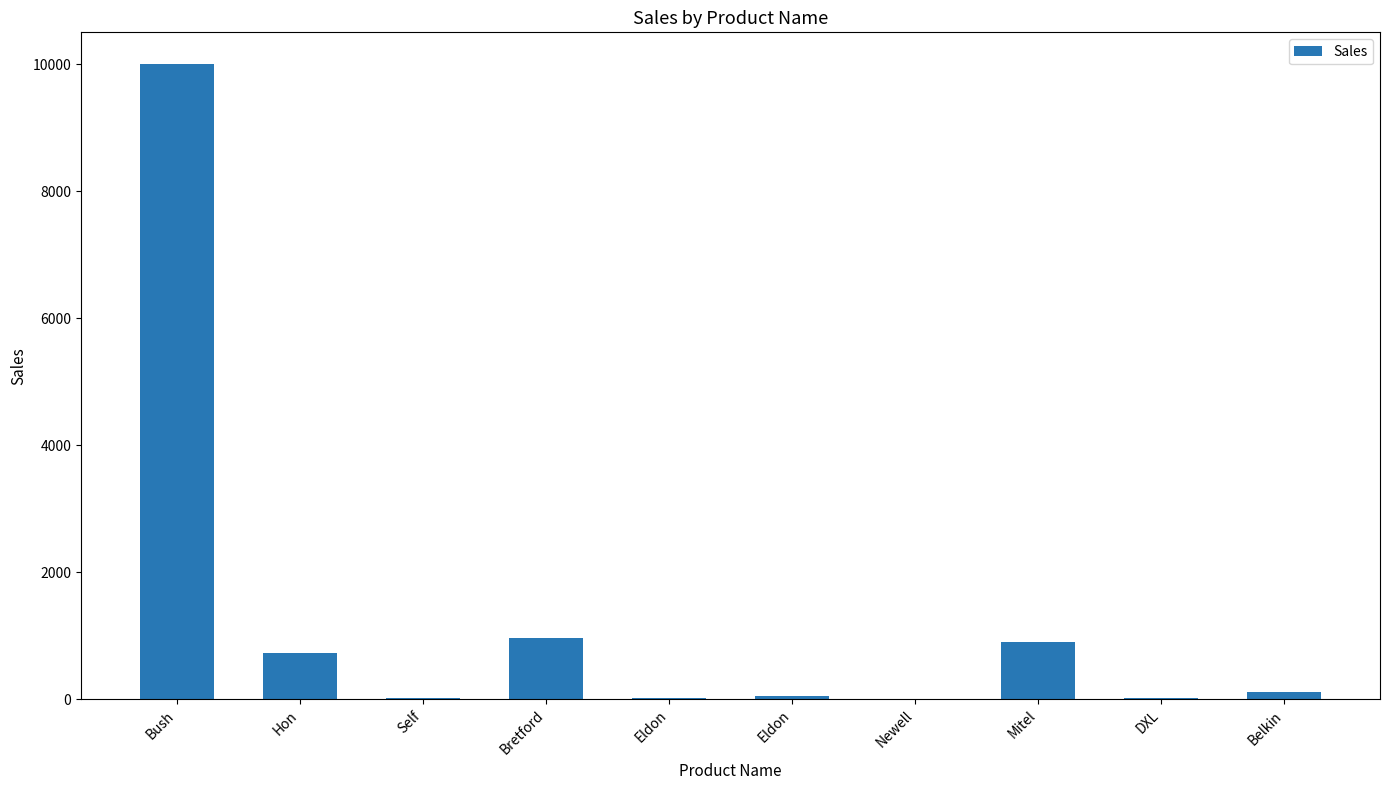

How many data points are above 114?

5